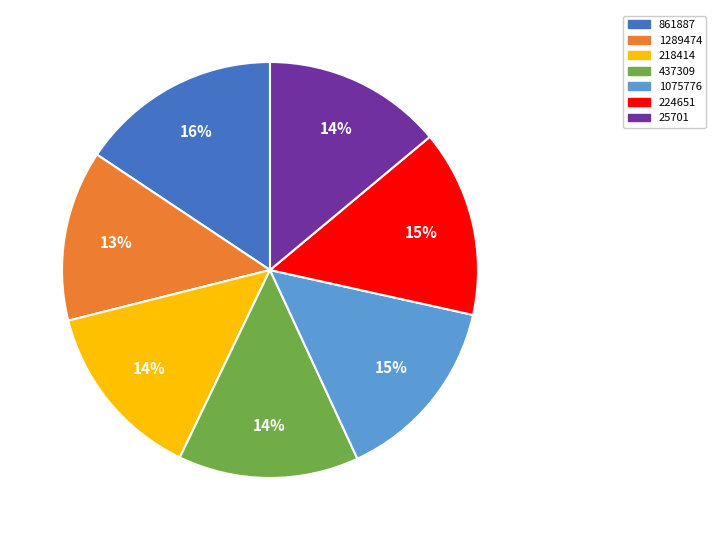

Does 437309 account for over 50% of the chart?

No